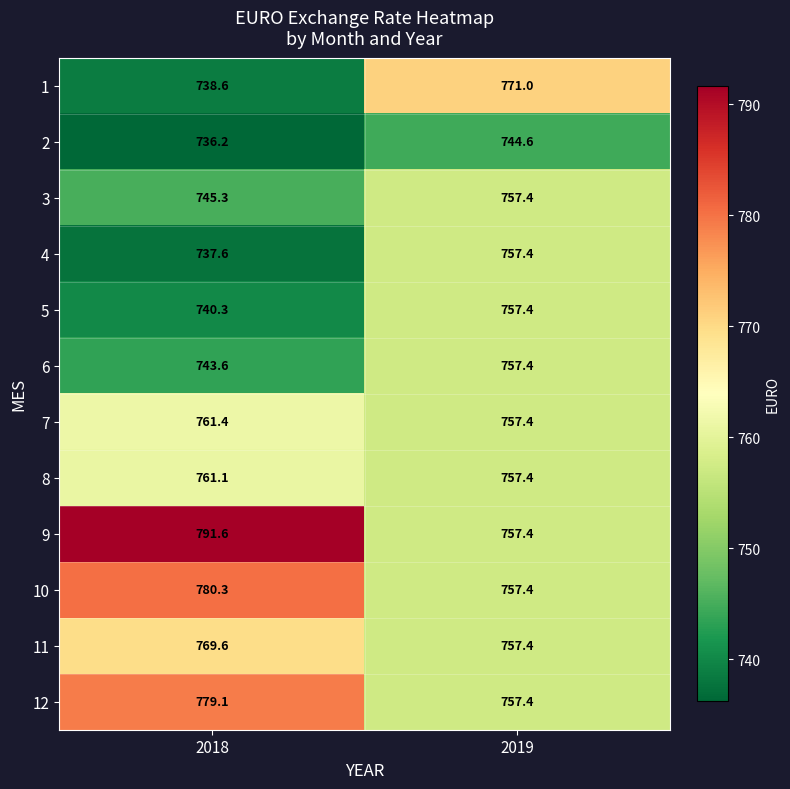

At which category is the sum across all series the highest?

2019